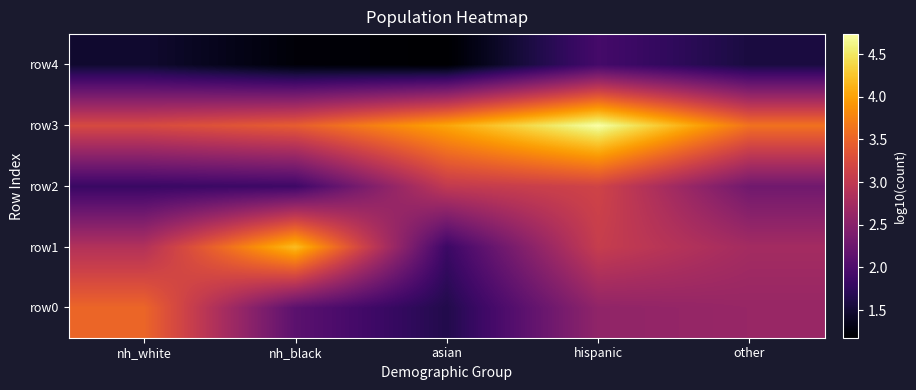

At which category is the sum across all series the highest?

hispanic